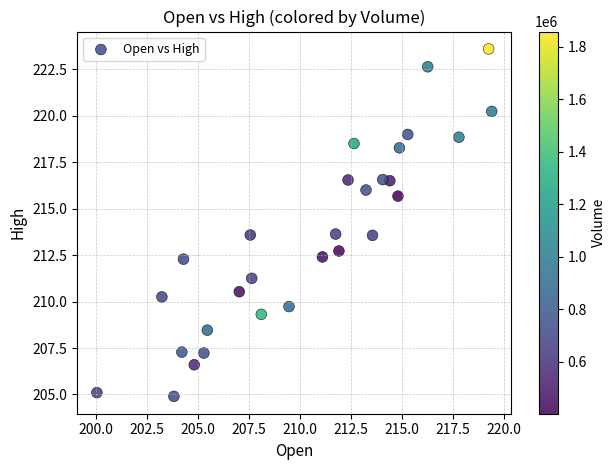

What is the range of Y values (max minus min)?

18.7